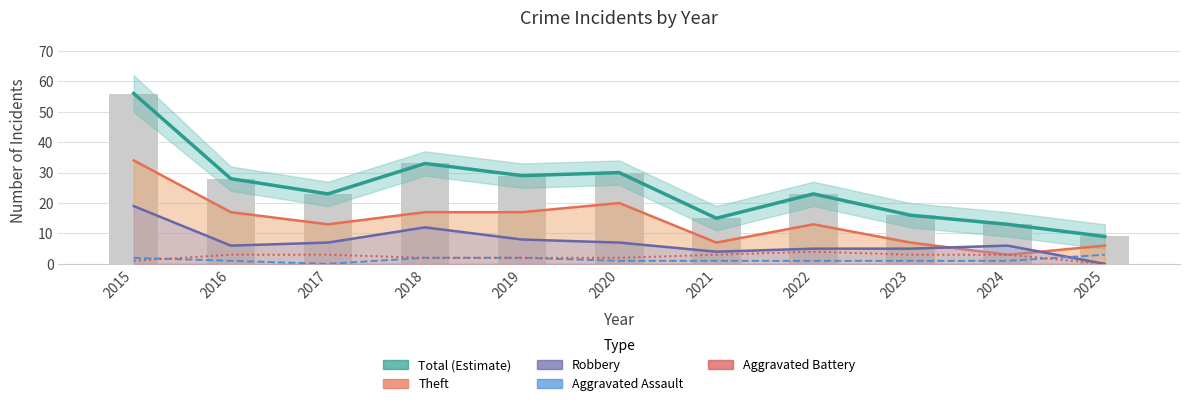

Reading left to right, what are all the values shown in this chart?

Total (Estimate): 56	28	23	33	29	30	15	23	16	13	9
Theft: 34	17	13	17	17	20	7	13	7	3	6
Robbery: 19	6	7	12	8	7	4	5	5	6	0
Aggravated Assault: 2	1	0	2	2	1	1	1	1	1	3
Aggravated Battery: 1	3	3	2	2	2	3	4	3	3	0